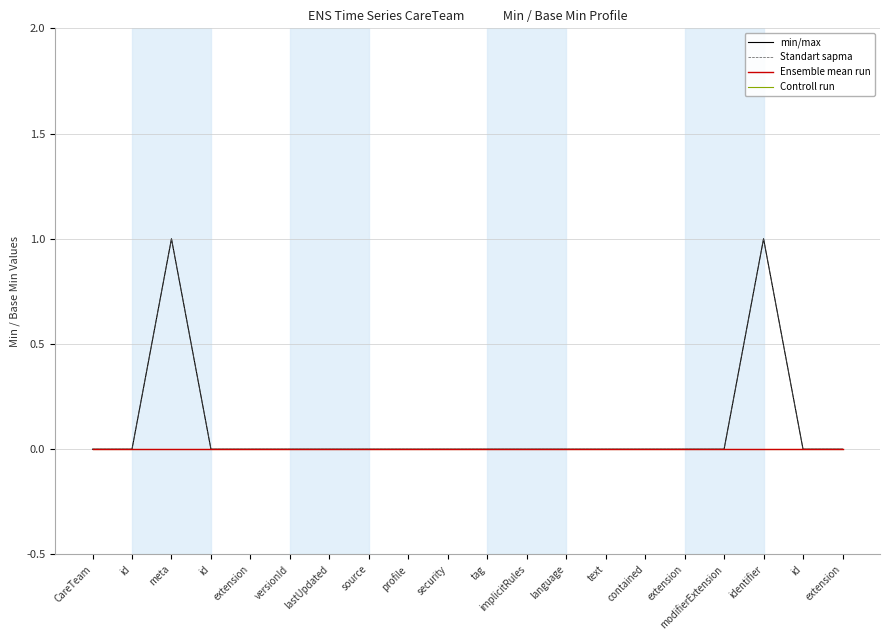

Is the value of Controll run at tag greater than the value of Ensemble mean run at tag?

No